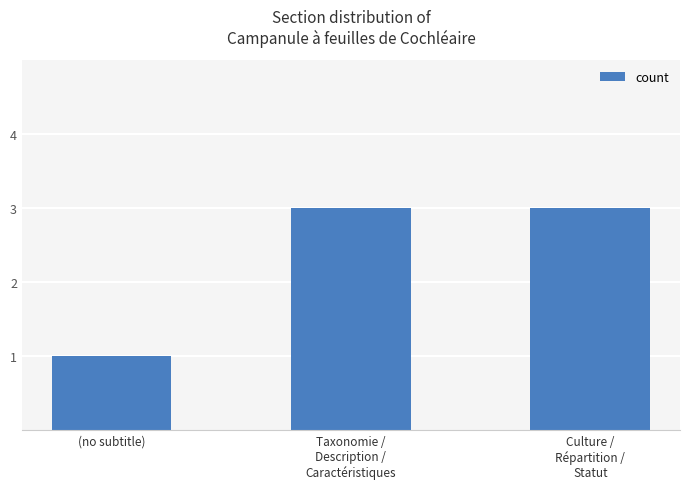

The value at Taxonomie /
Description /
Caractéristiques is 3. True or false?

True